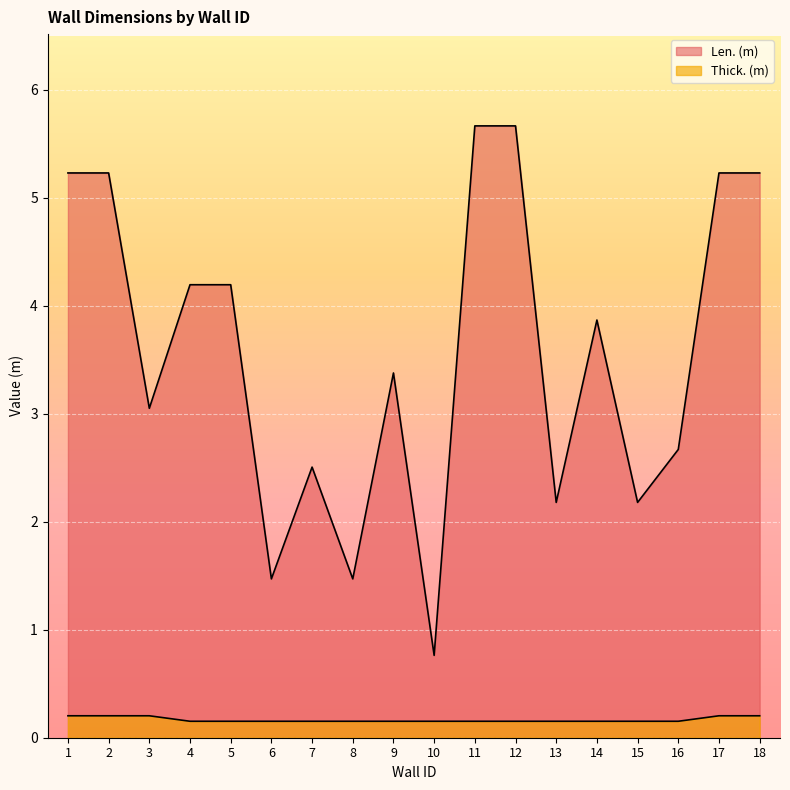

Count the number of data series in this chart.

2